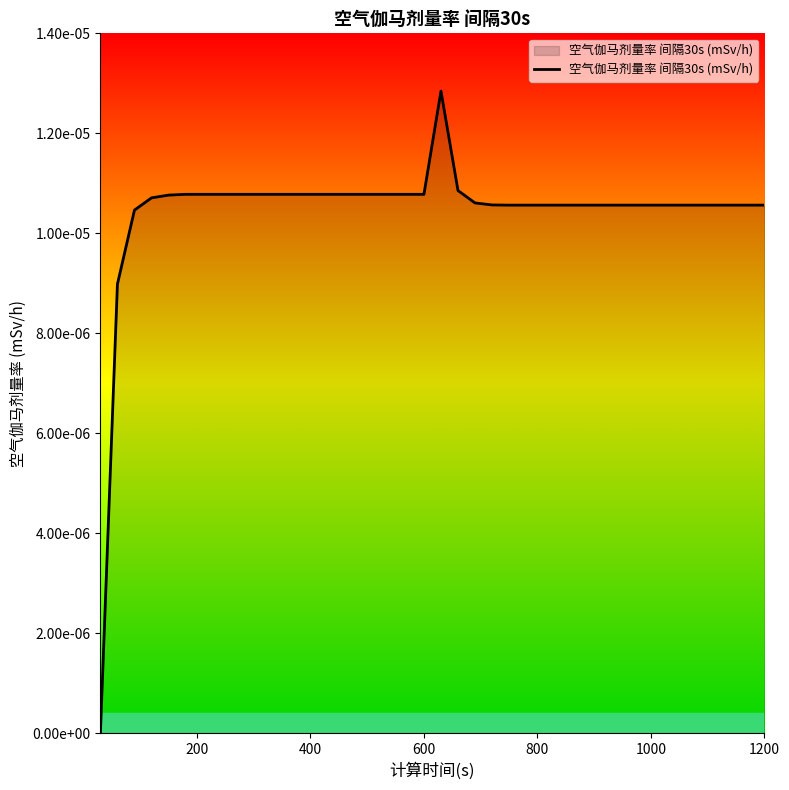

Is this an area chart (filled region under the line)?

Yes